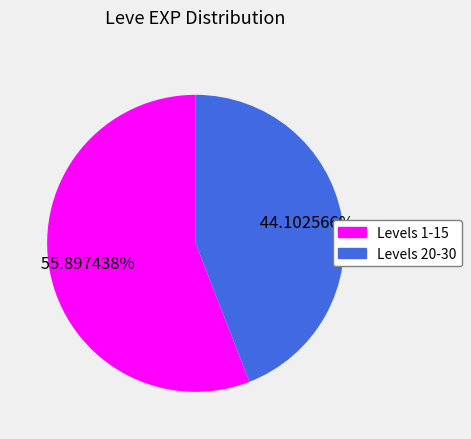

Is there a majority slice in this chart?

Yes